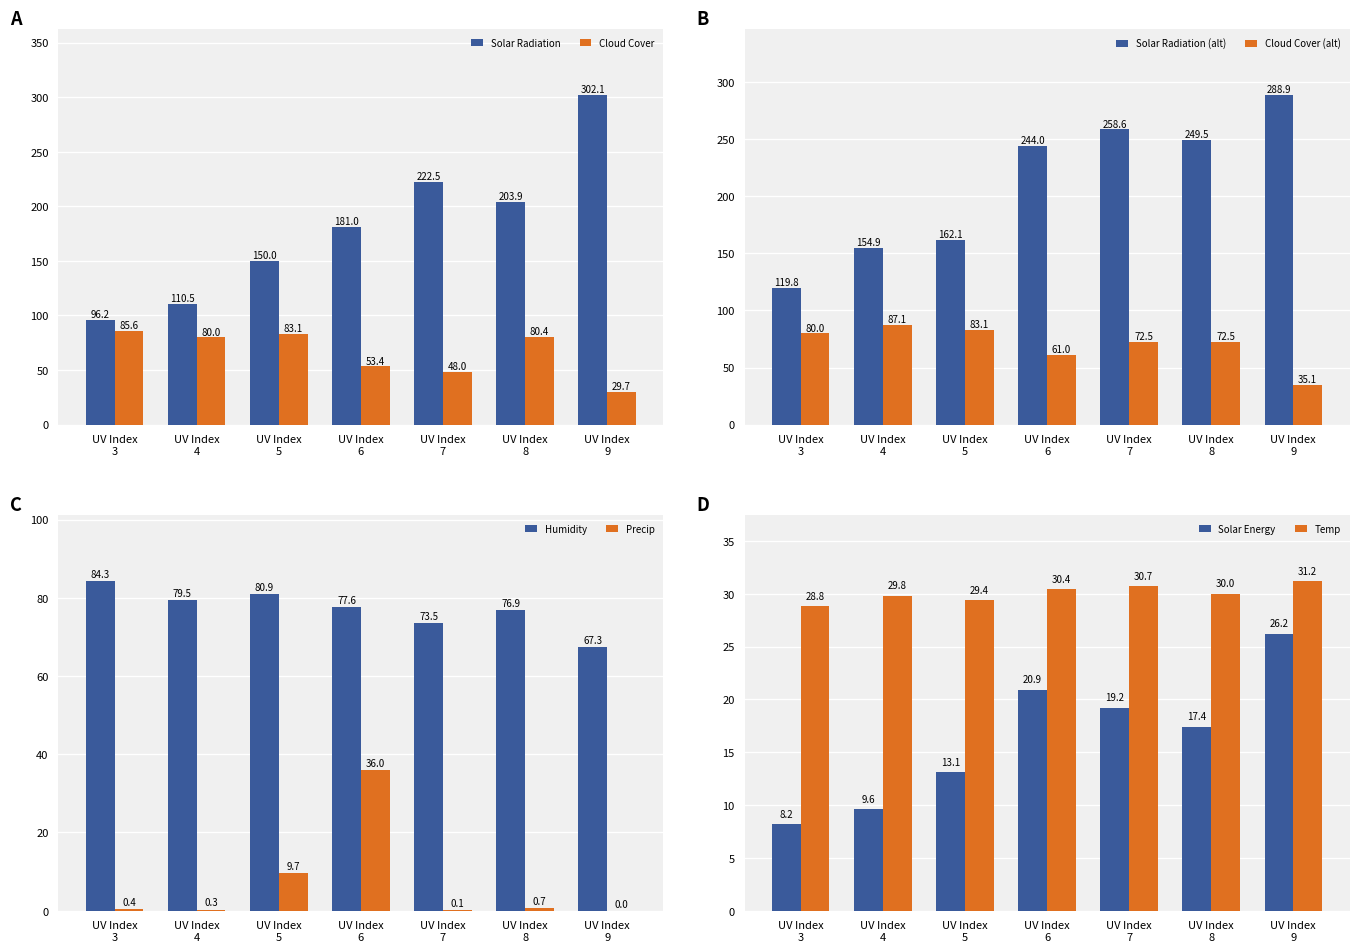

What is the lowest value of the Solar Radiation series?

96.2